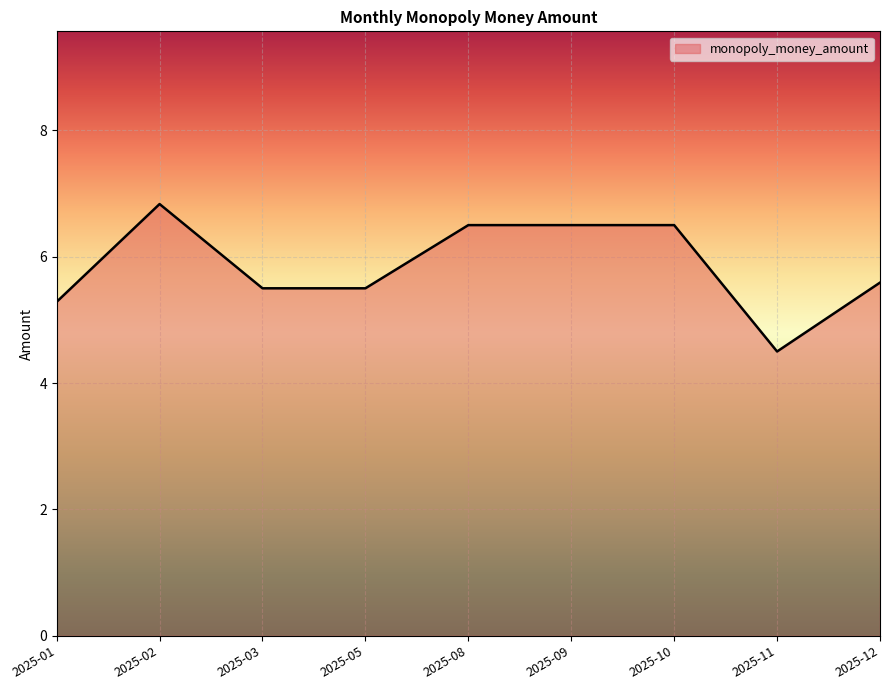

What is the change in value from 2025-01 to 2025-02?

+1.5